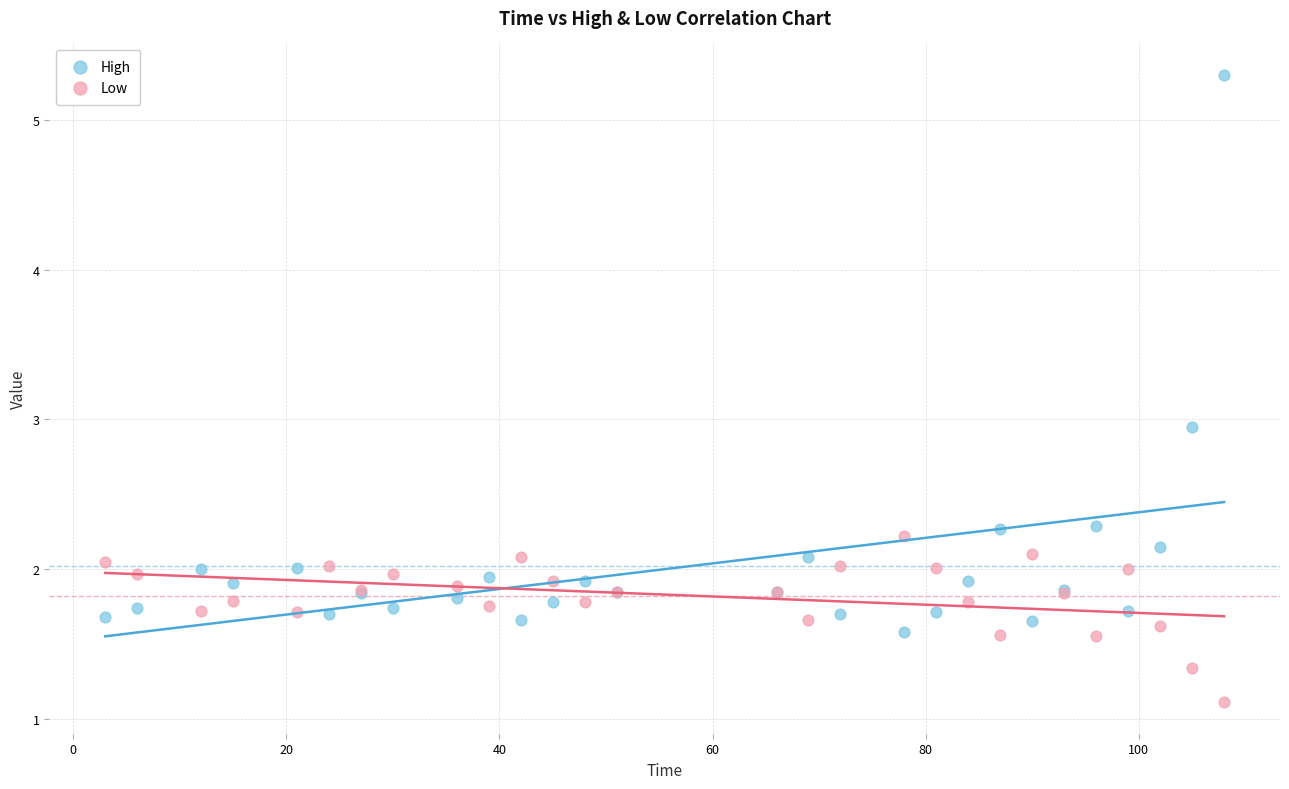

Which series contains the highest Y value?

High